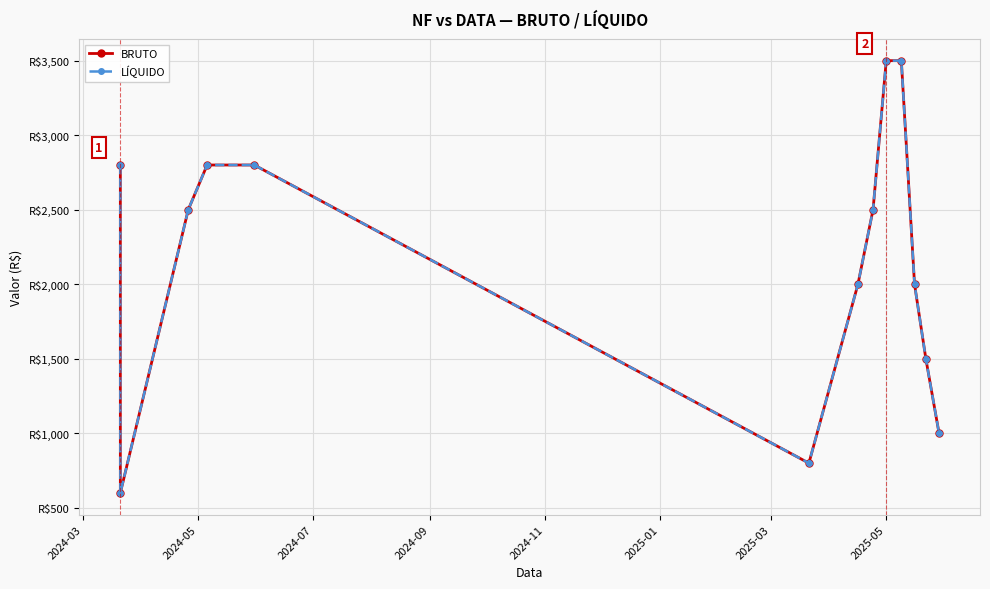

Reading right to left, list all the values displayed in this chart.

BRUTO: 1000	1500	2000	3500	3500	2500	2000	800	2800	2800	2500	600	2800
LÍQUIDO: 1000	1500	2000	3500	3500	2500	2000	800	2800	2800	2500	600	2800